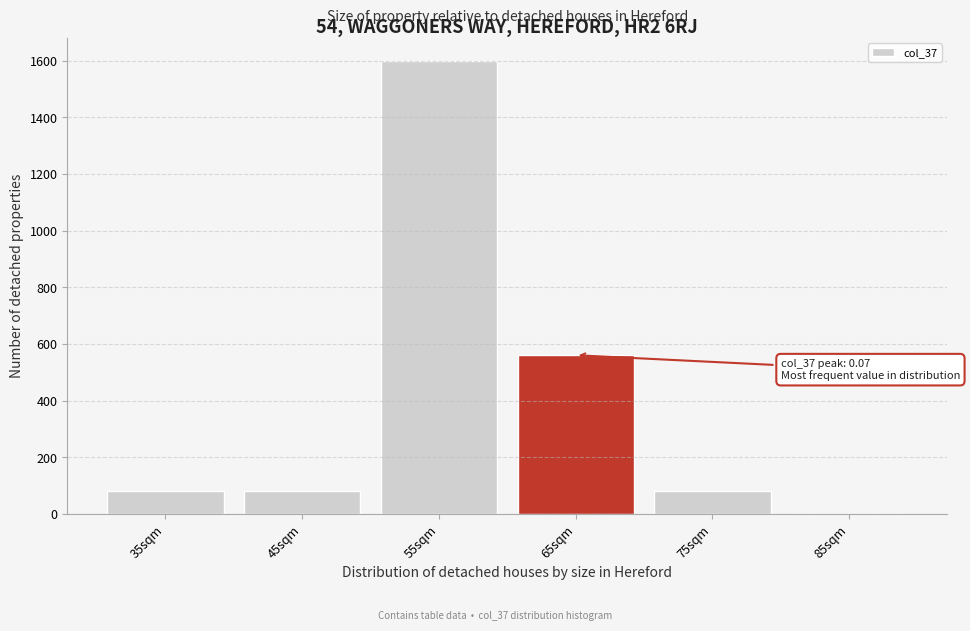

Reading left to right, what are all the values shown in this chart?

35sqm=80	45sqm=80	55sqm=1600	65sqm=560	75sqm=80	85sqm=0